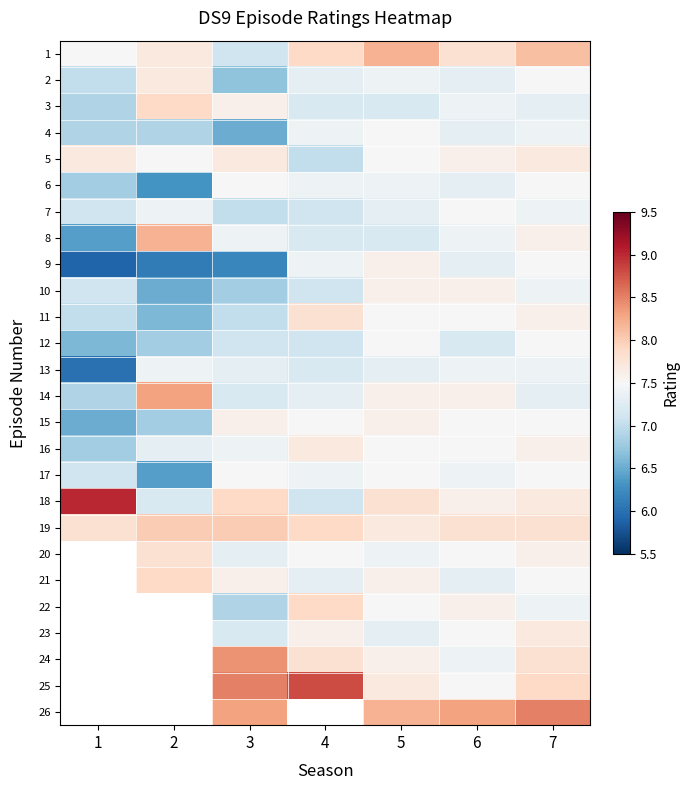

What is the approximate value of 1 at 1?

7.5